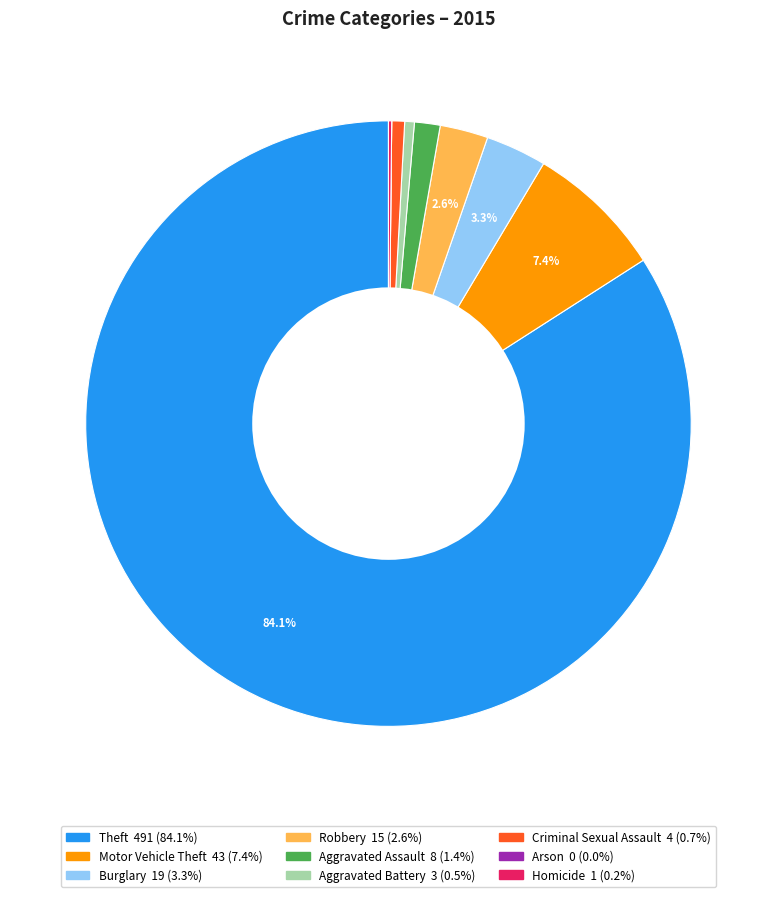

Is it true that Robbery is 3% of the pie?

True